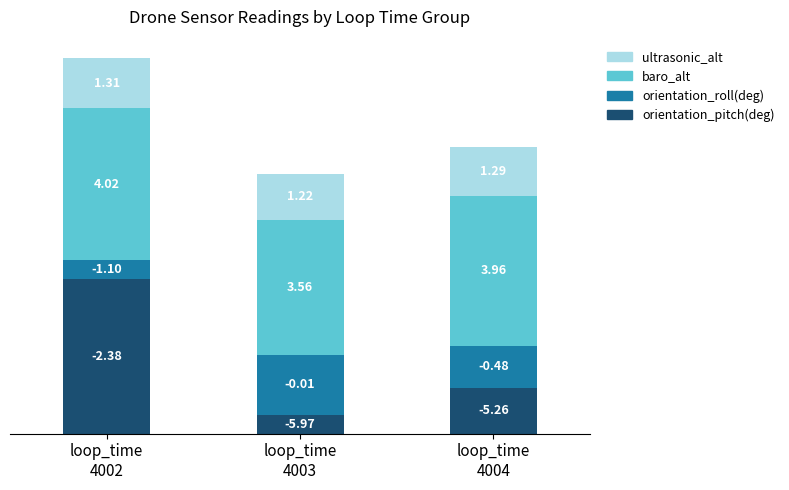

Does the chart contain any negative values?

No